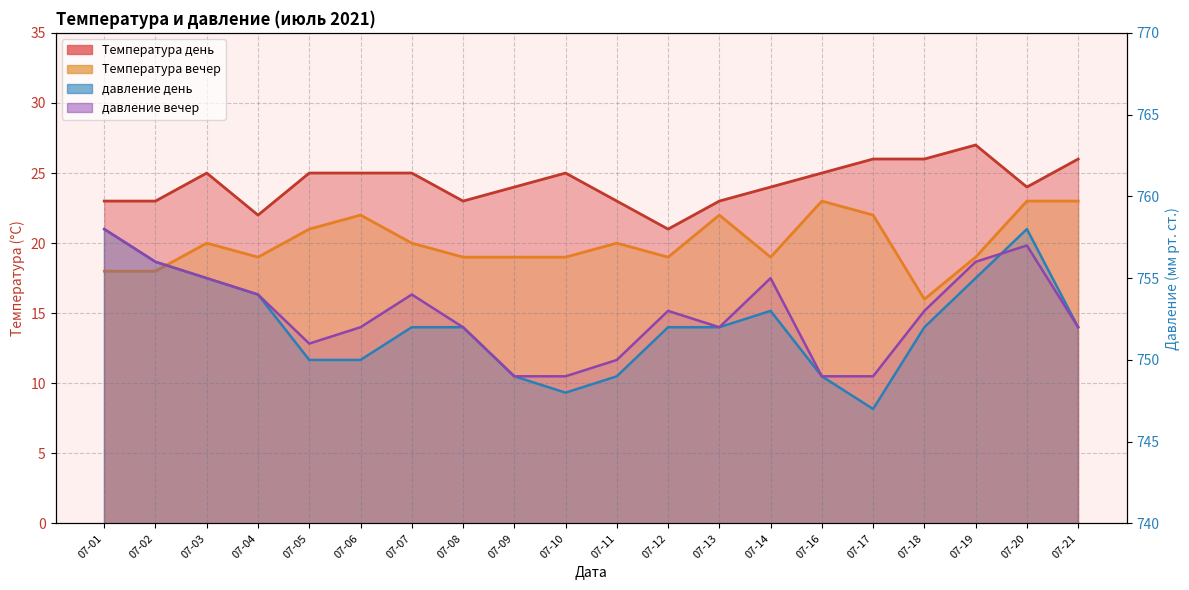

True or false: Температура день and давление вечер cross at least once.

False